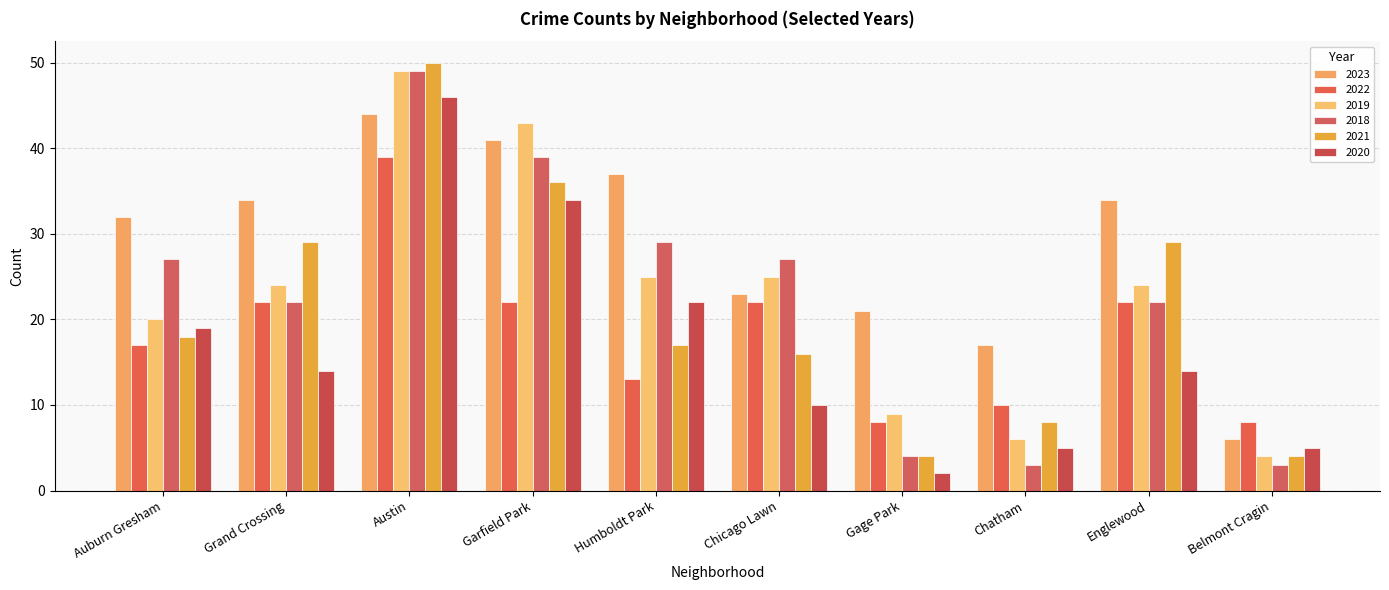

What is the sum of all 2021 values?

211